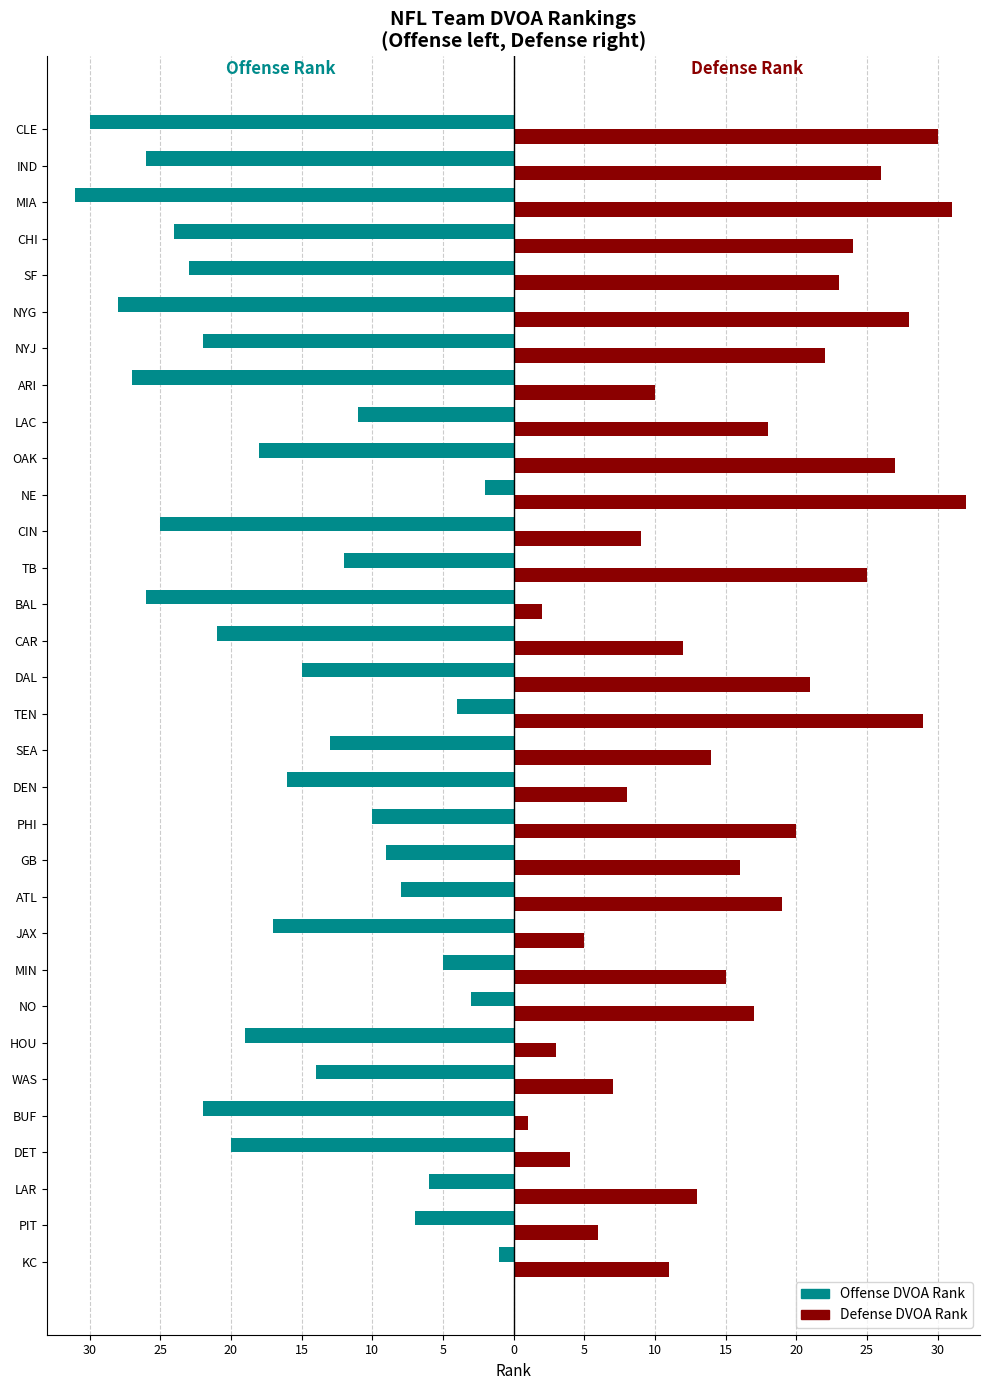

Which series has the largest total across all categories?

Defense DVOA Rank